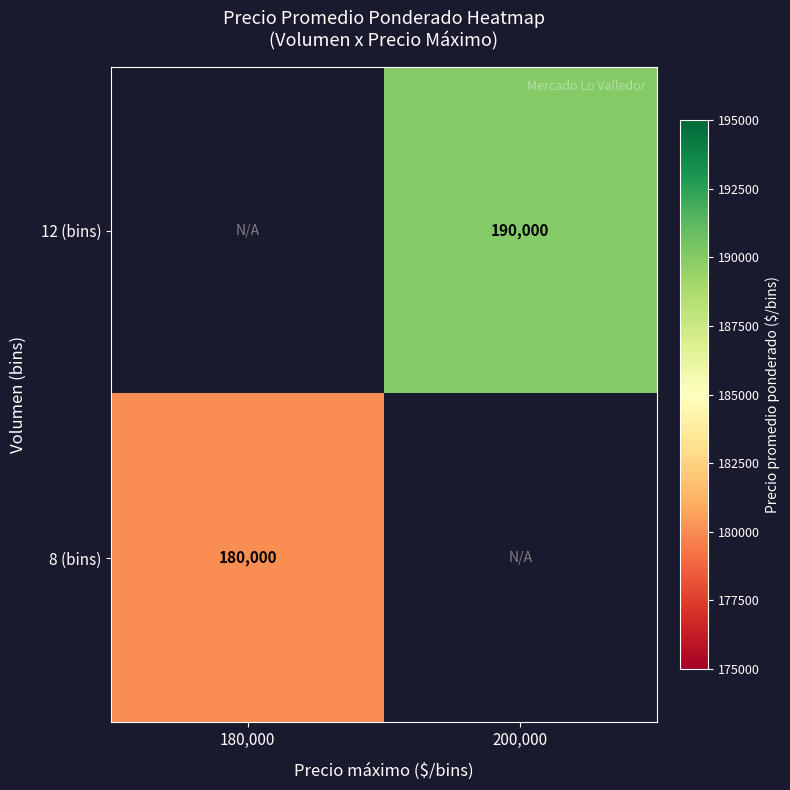

Is it true that 12 (bins) equals 190000 at 200,000?

True